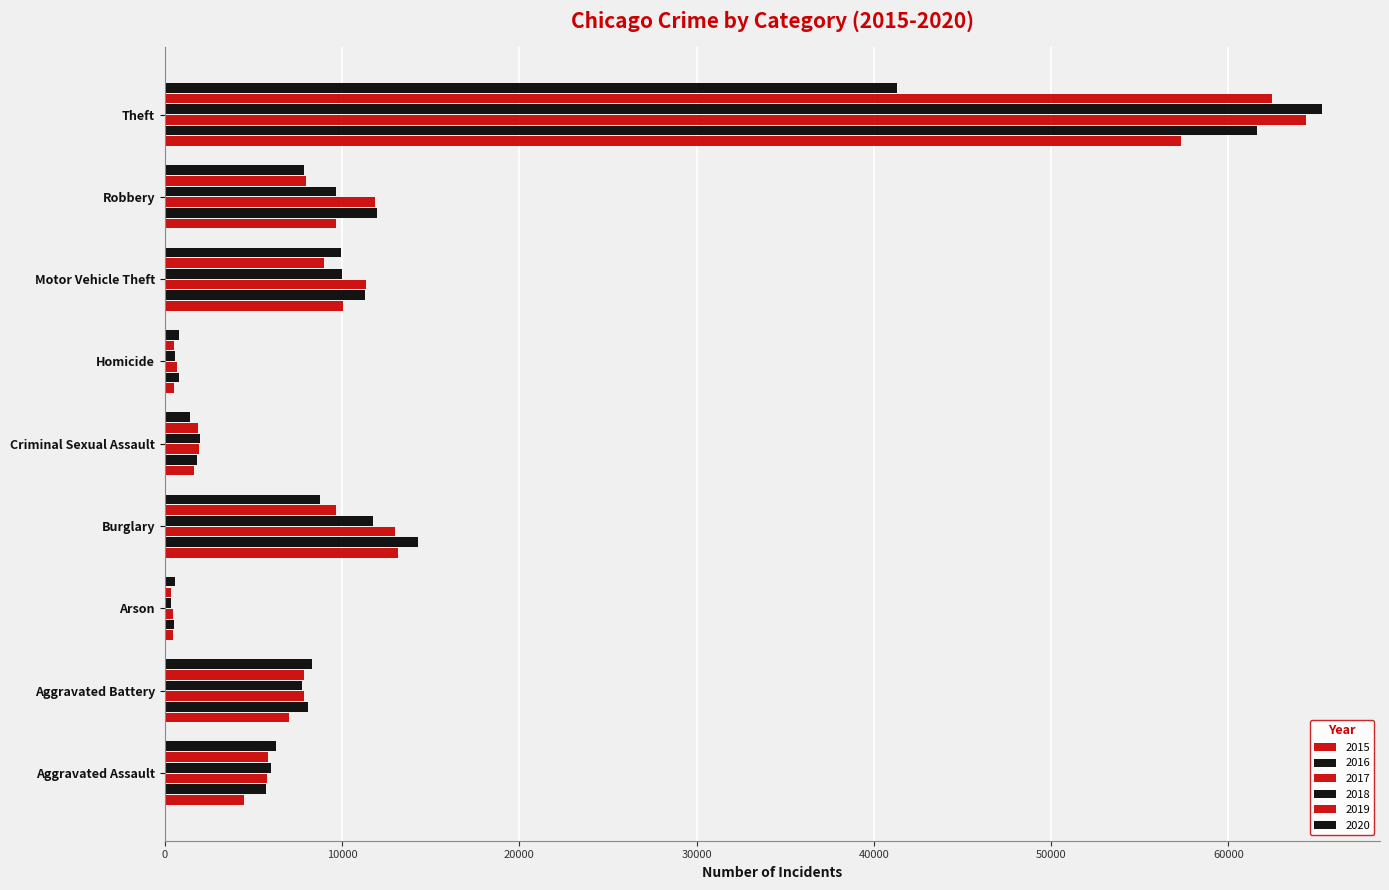

What is the difference between the 2020 values at Motor Vehicle Theft and Robbery?

2101